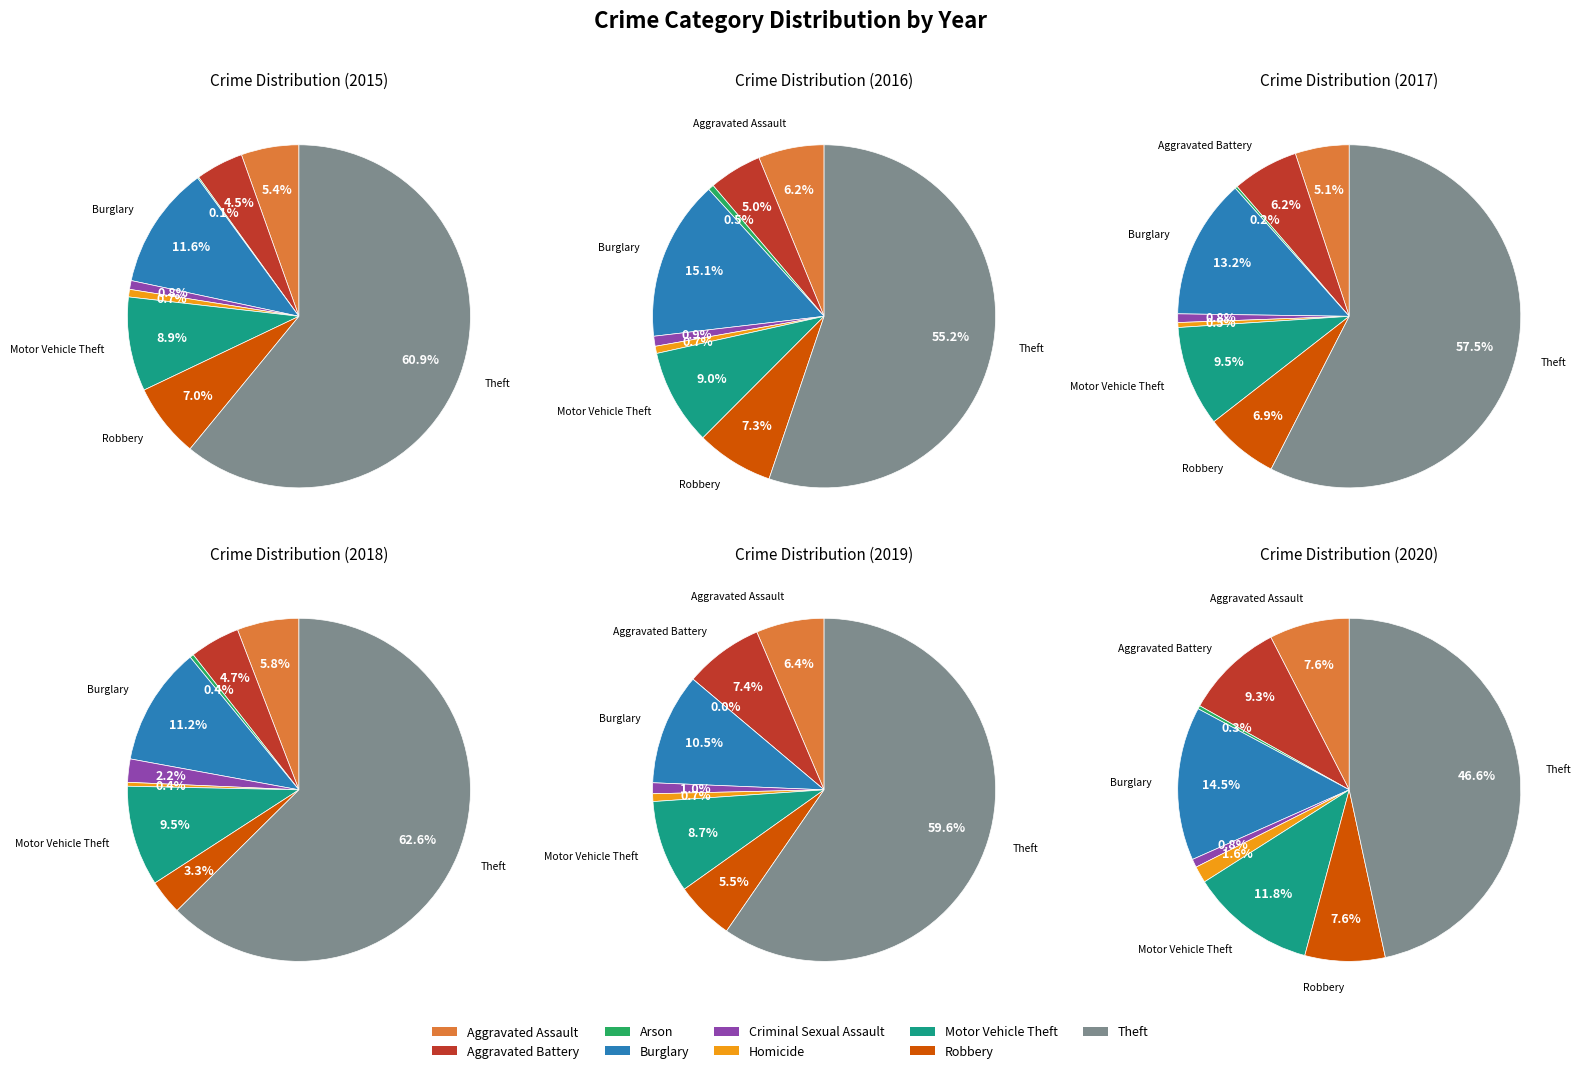

Combined, do Theft and Robbery account for over 50%?

Yes